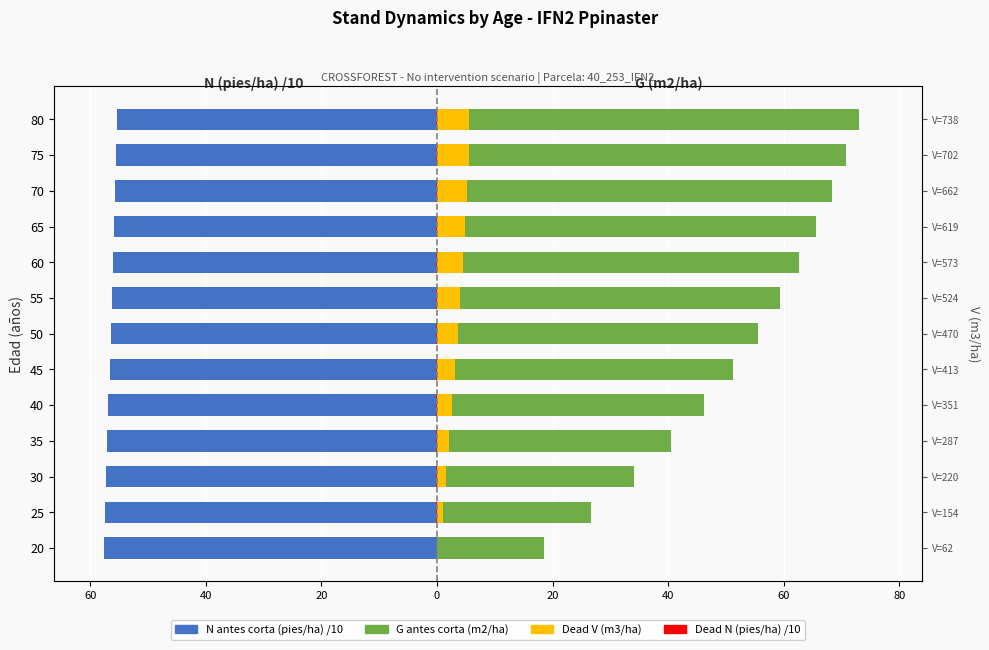

What is the difference between the maximum and second lowest values in the Dead V (m3/ha) series?

4.5